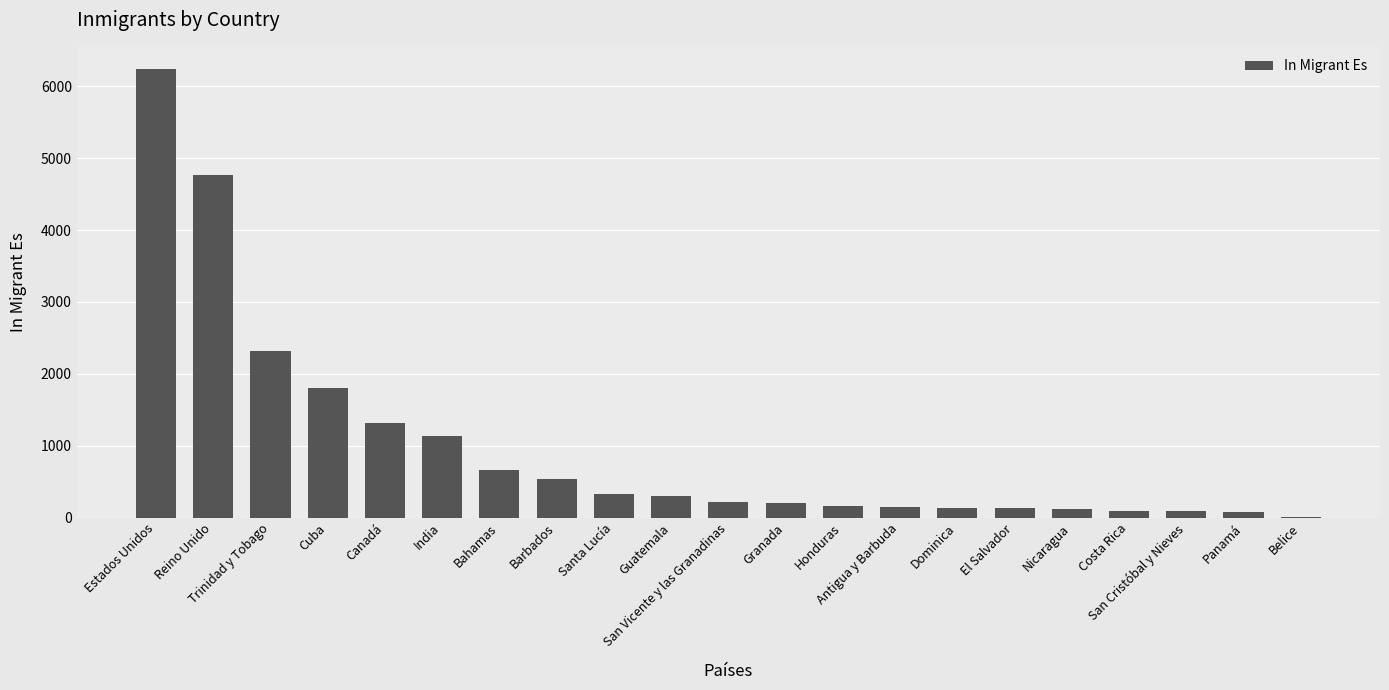

What is the maximum value shown in the chart?

6237